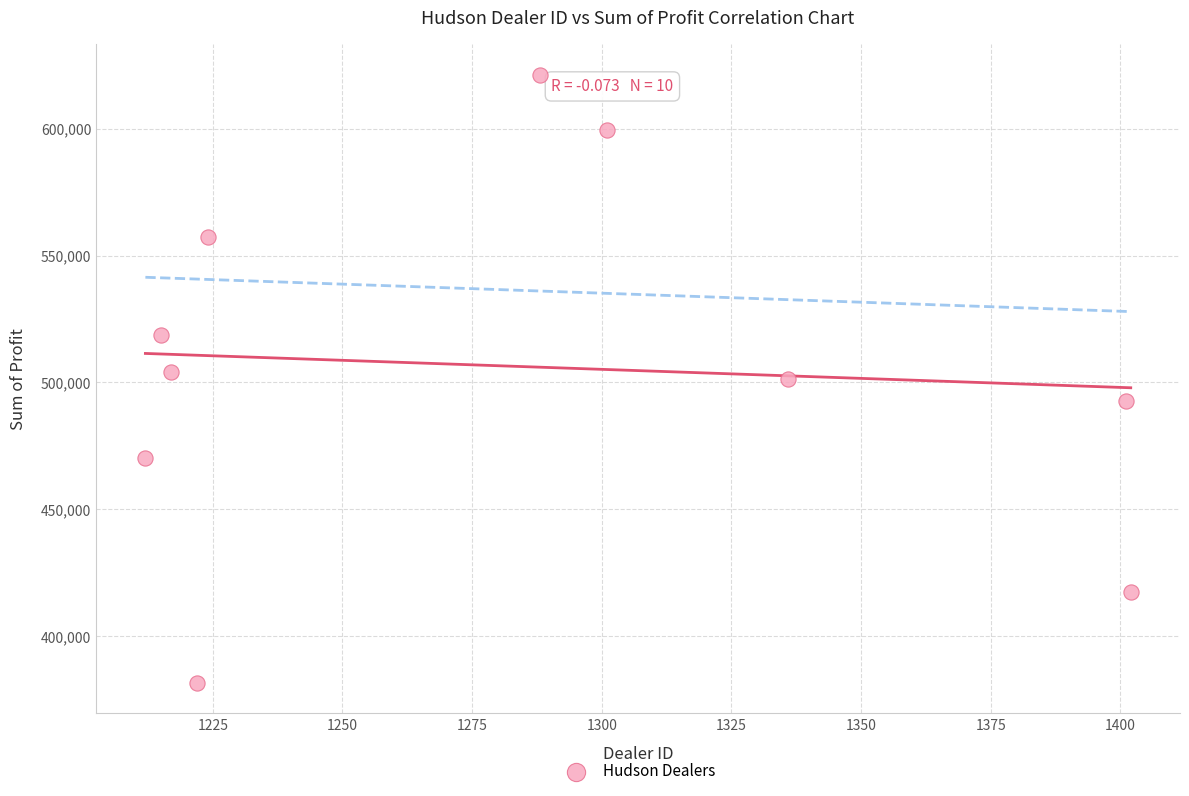

What is the average Y value?

506476.2